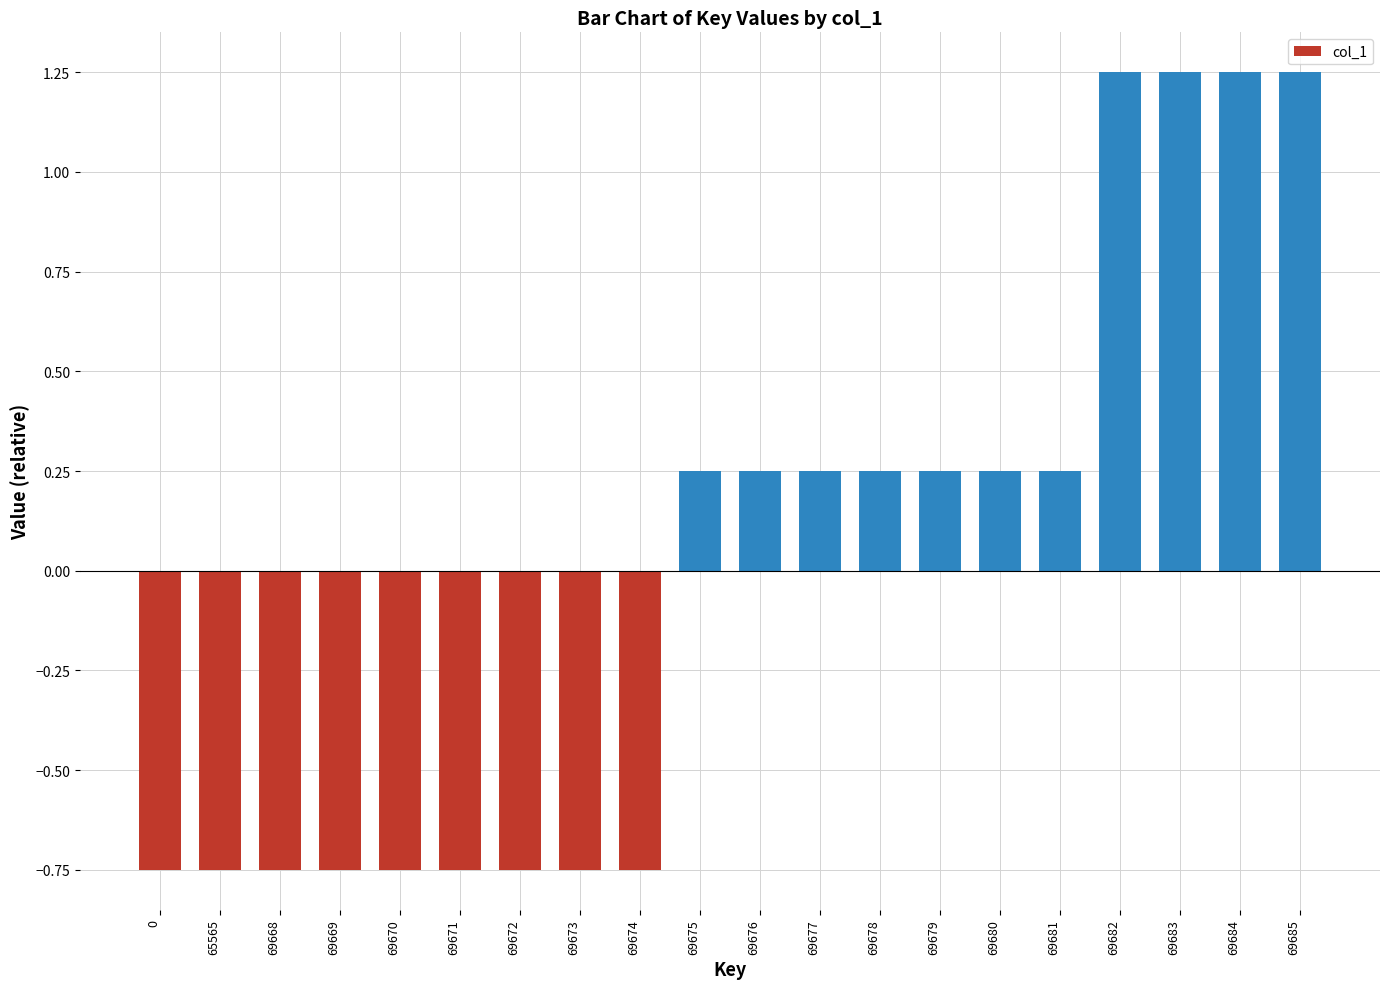

Count the values in the range 0 to 1.

7